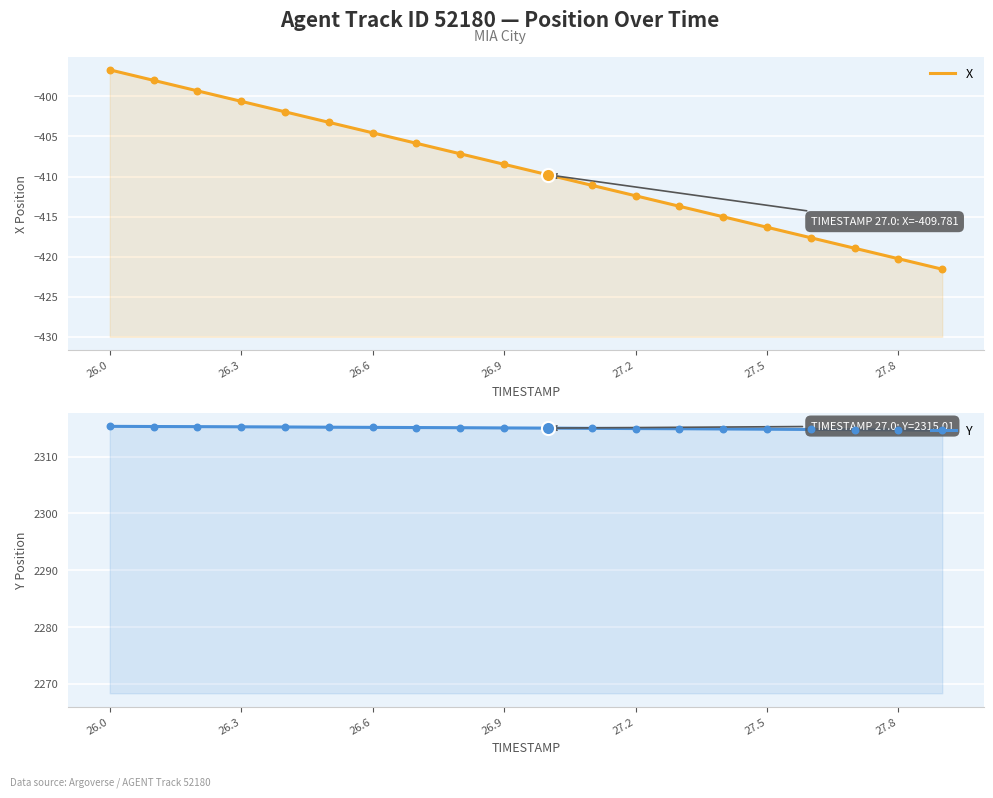

What are all the series names shown in the legend?

X, Y